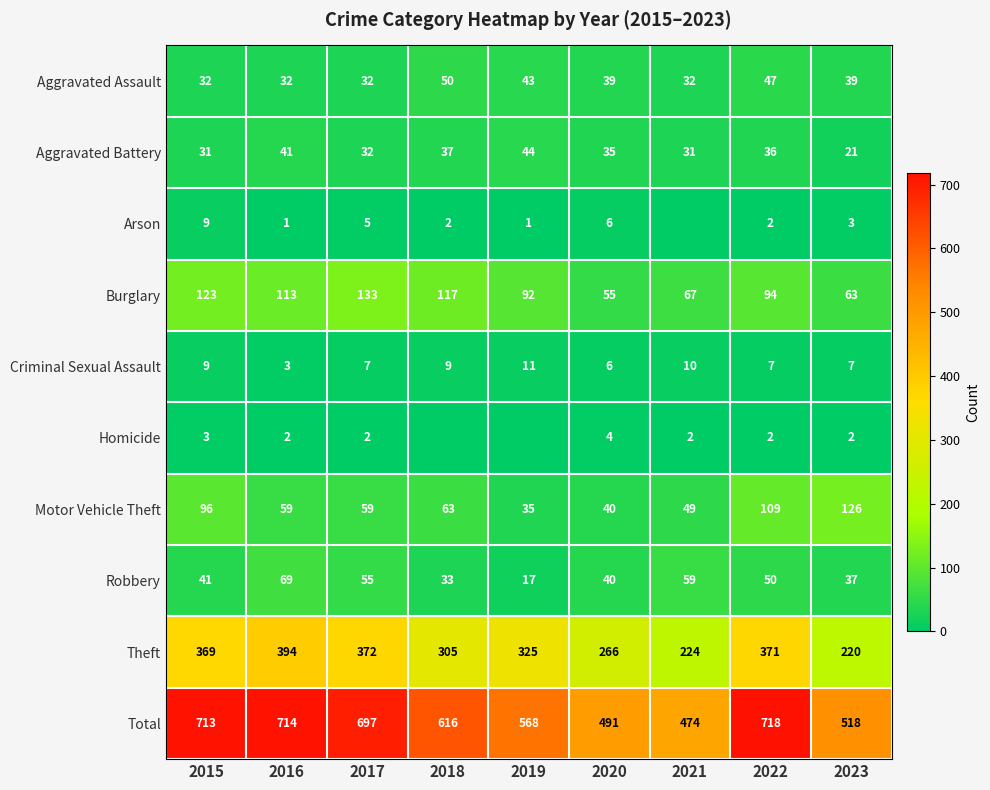

At which label does Burglary first exceed 94?

2015